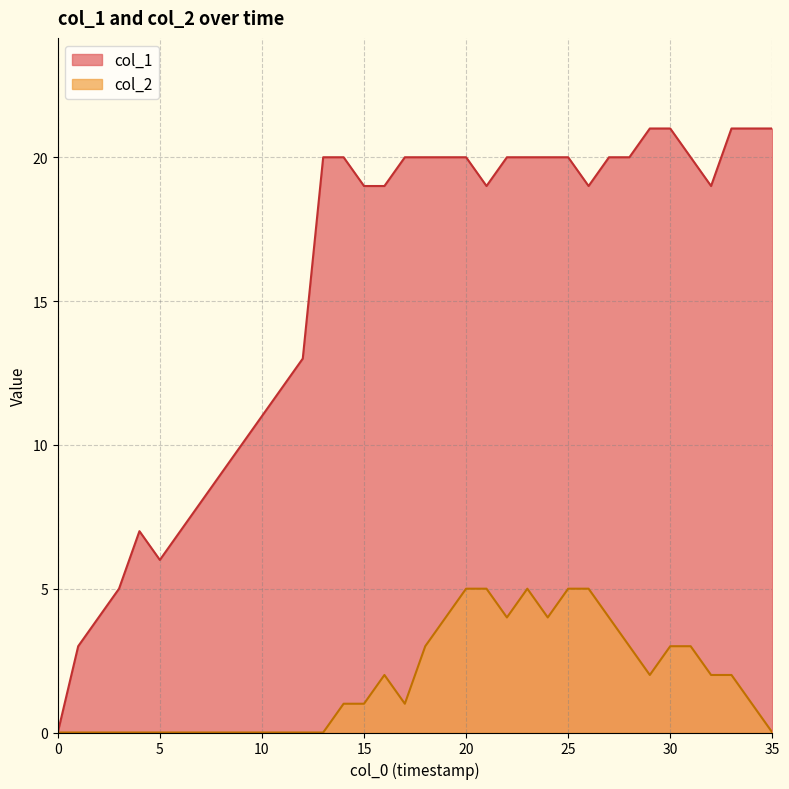

What are all the series names shown in the legend?

col_1, col_2